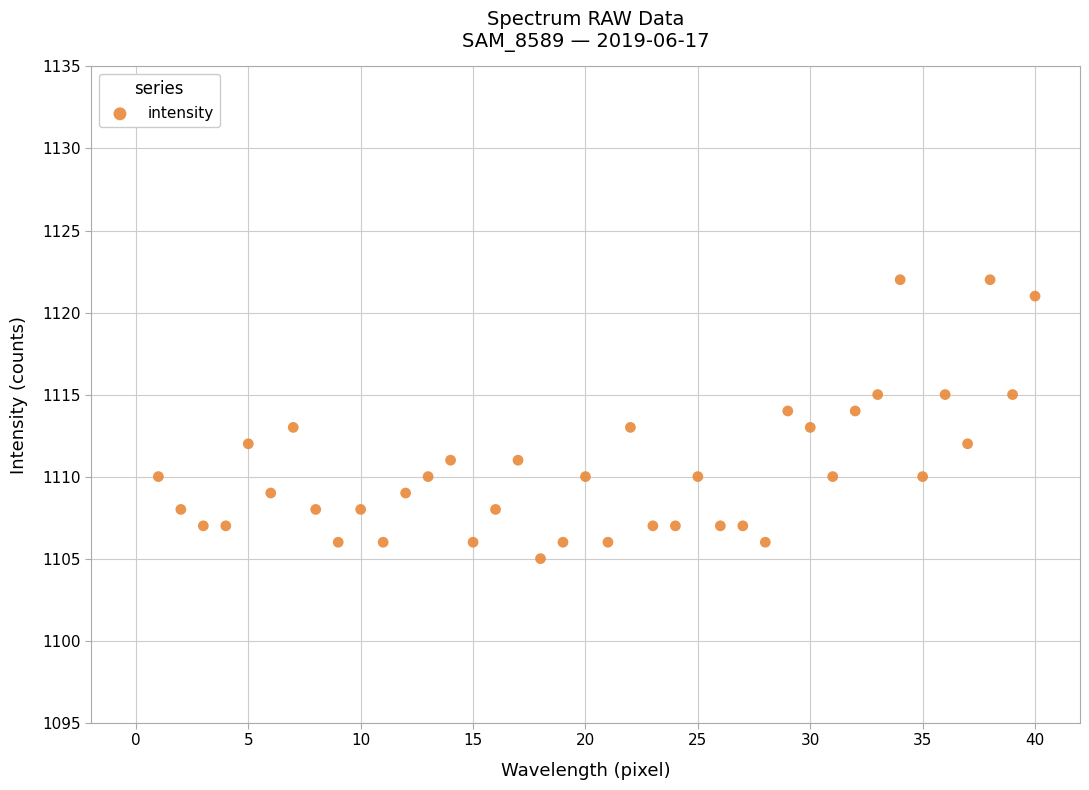

What is the range of X values (max minus min)?

39